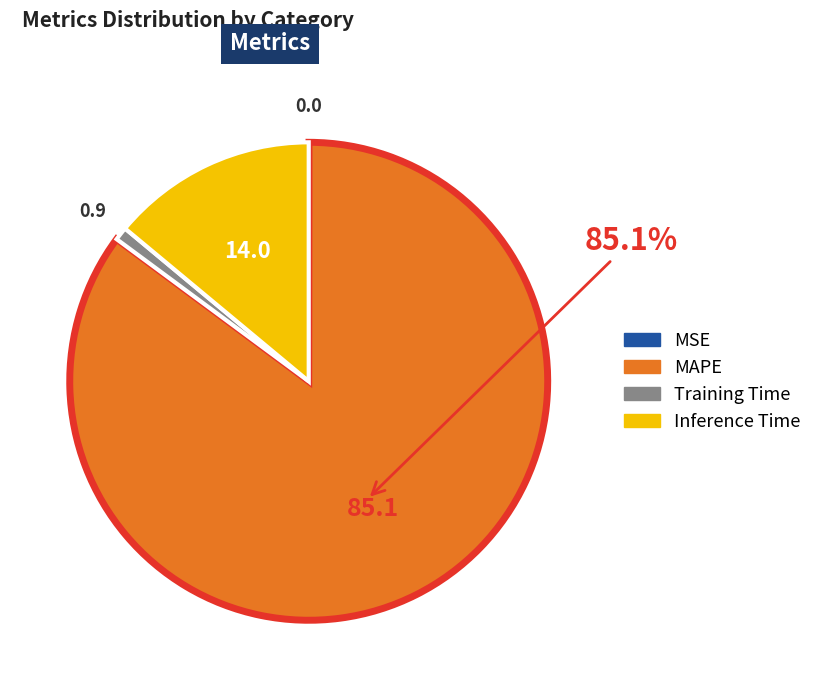

What is the largest slice in the pie chart?

MAPE